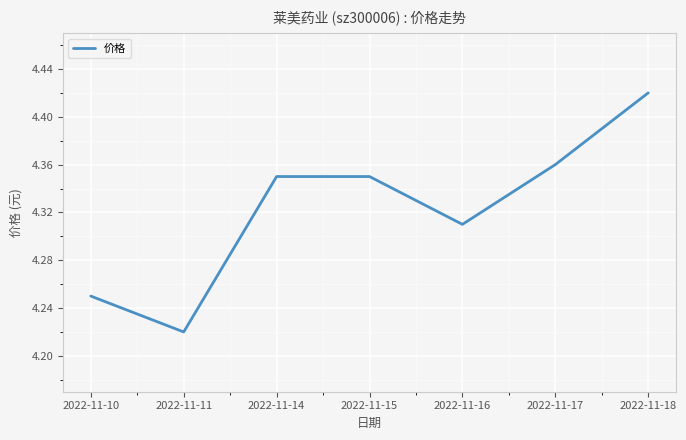

Which category has the lowest value across all series?

2022-11-11